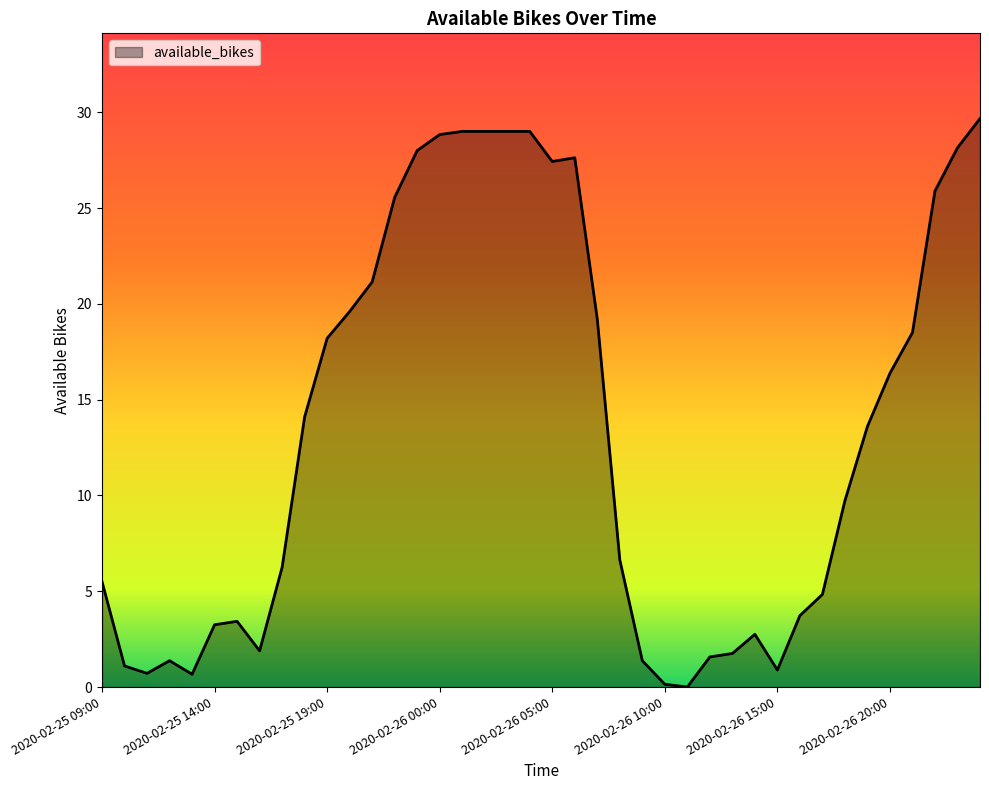

What is the difference between the maximum and minimum values?

29.7